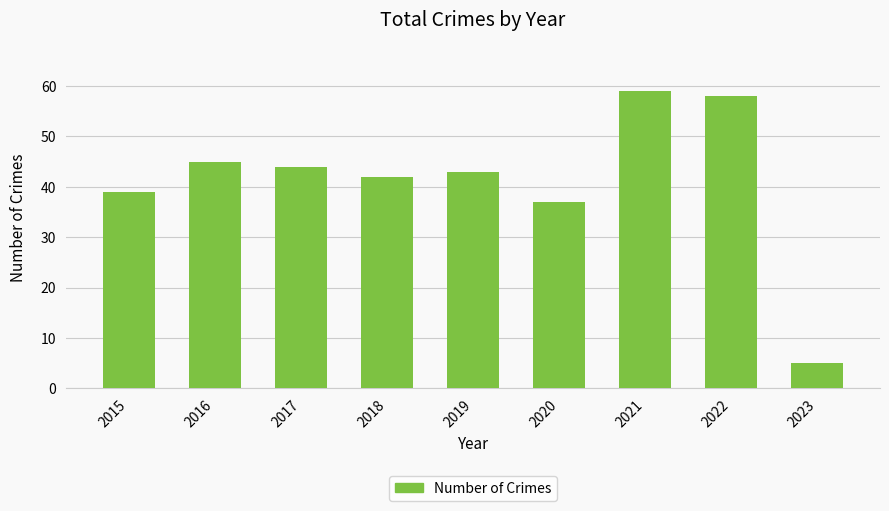

What is the ratio of the value at 2023 to the value at 2021?

0.1